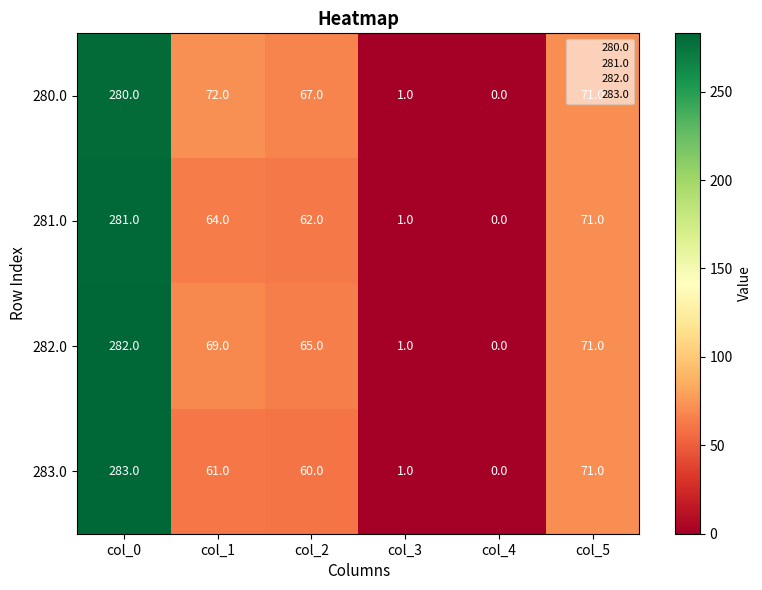

List the series in order of their overall mean, lowest first.

283.0, 281.0, 282.0, 280.0